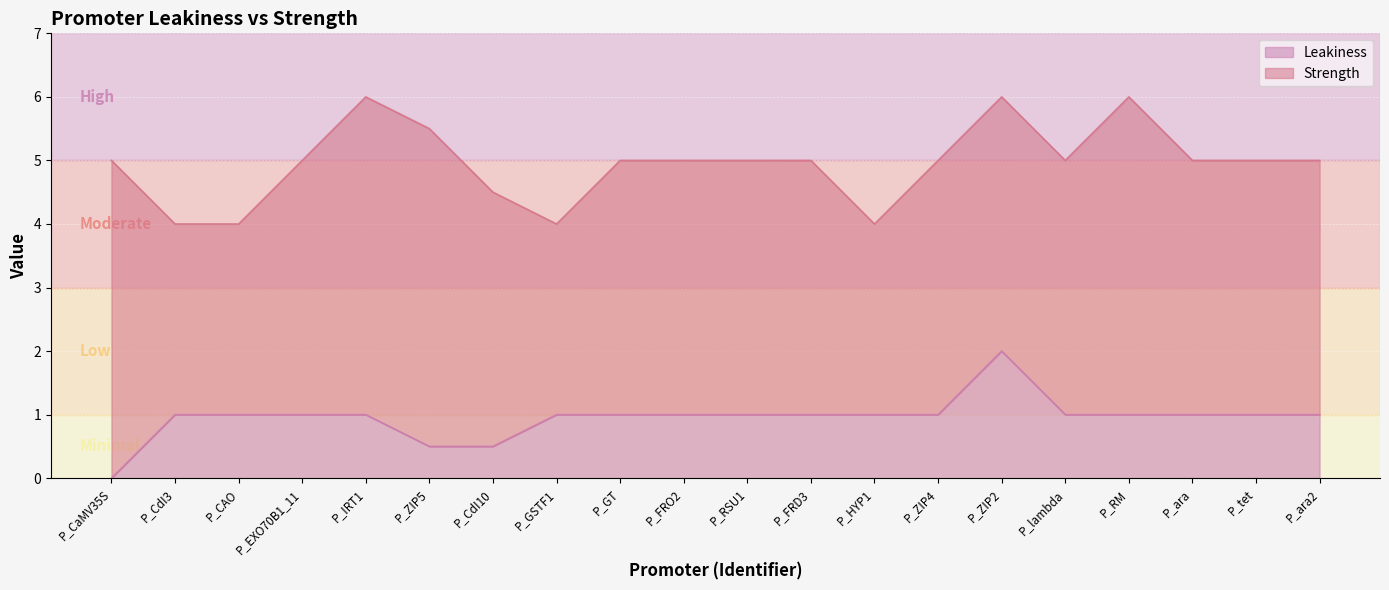

Reading left to right, list all the values displayed in this chart.

P_CaMV35S=0.0	P_CdI3=1.0	P_CAO=1.0	P_EXO70B1_11=1.0	P_IRT1=1.0	P_ZIP5=0.5	P_CdI10=0.5	P_GSTF1=1.0	P_GT=1.0	P_FRO2=1.0	P_RSU1=1.0	P_FRD3=1.0	P_HYP1=1.0	P_ZIP4=1.0	P_ZIP2=2.0	P_lambda=1.0	P_RM=1.0	P_ara=1.0	P_tet=1.0	P_ara2=1.0